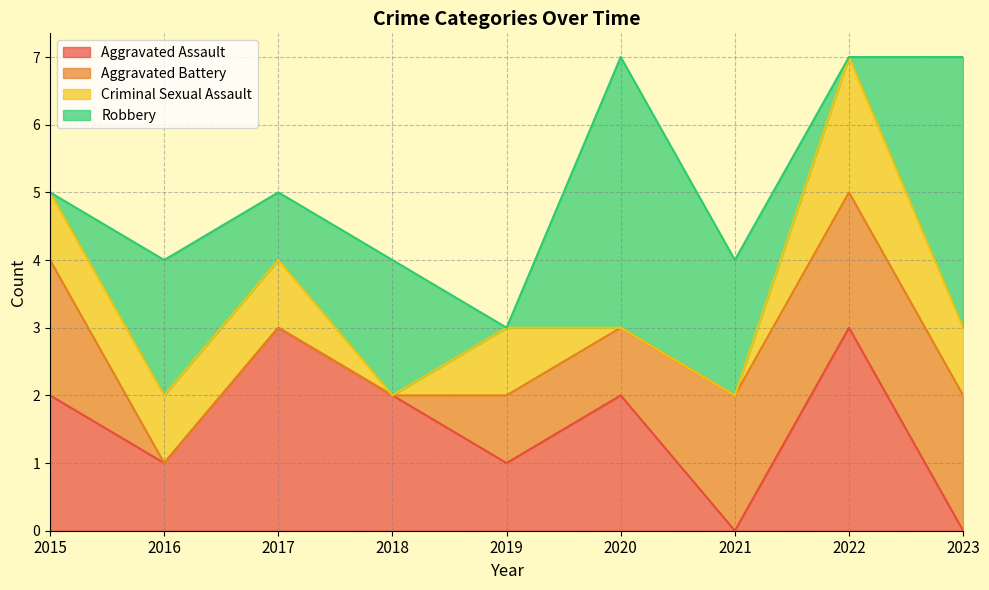

Rank the series by their maximum value, from highest to lowest.

Robbery, Aggravated Assault, Aggravated Battery, Criminal Sexual Assault